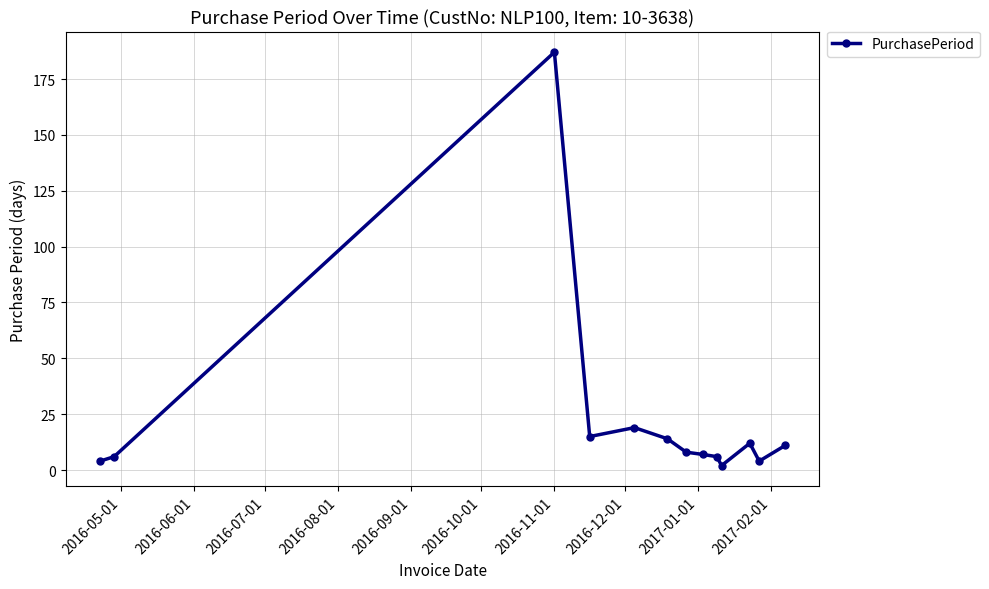

Is this an area chart (filled region under the line)?

No